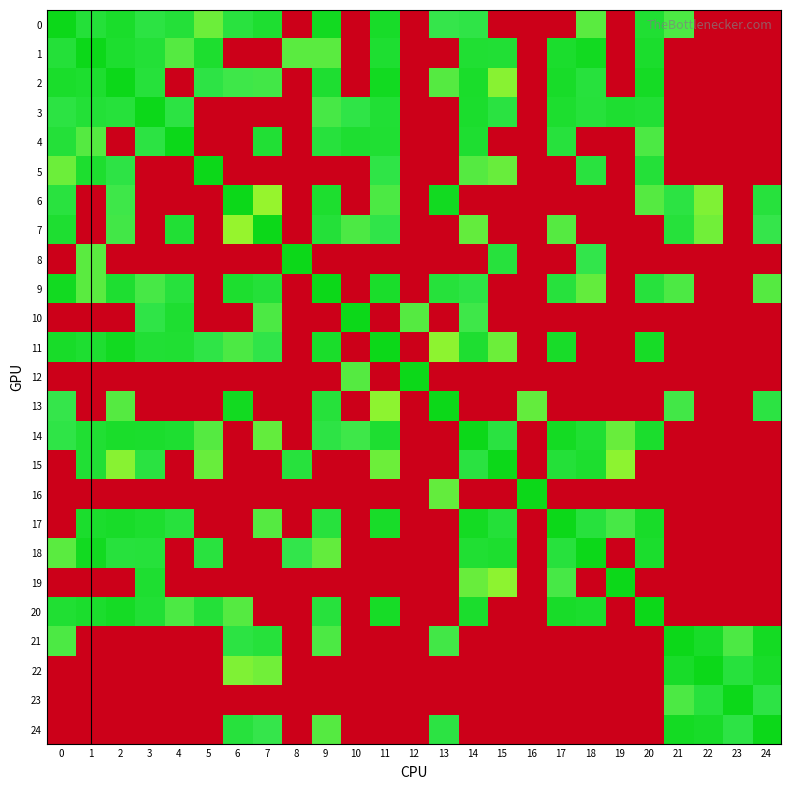

What is the spread (max minus min) of values at 2?

65.6